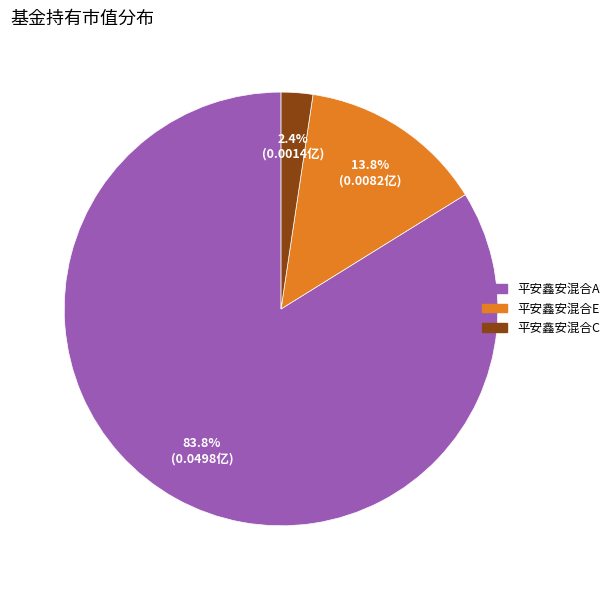

What is the largest slice in the pie chart?

平安鑫安混合A